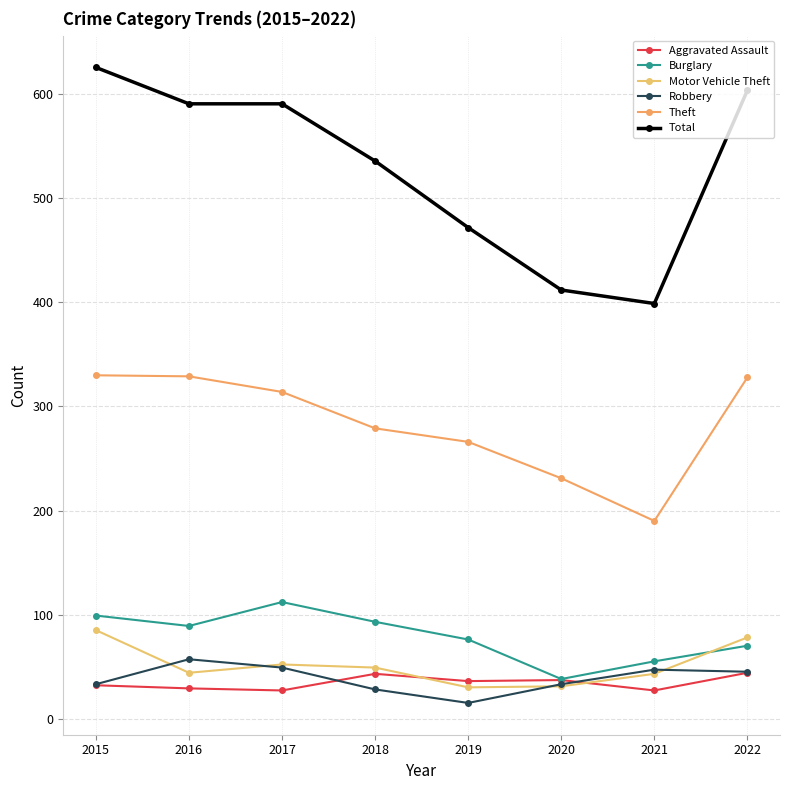

Reading left to right, transcribe all the data shown in this chart.

Aggravated Assault: 32	29	27	43	36	37	27	44
Burglary: 99	89	112	93	76	38	55	70
Motor Vehicle Theft: 85	44	52	49	30	31	43	78
Robbery: 33	57	49	28	15	33	47	45
Theft: 330	329	314	279	266	231	190	328
Total: 626	591	591	536	472	412	399	604